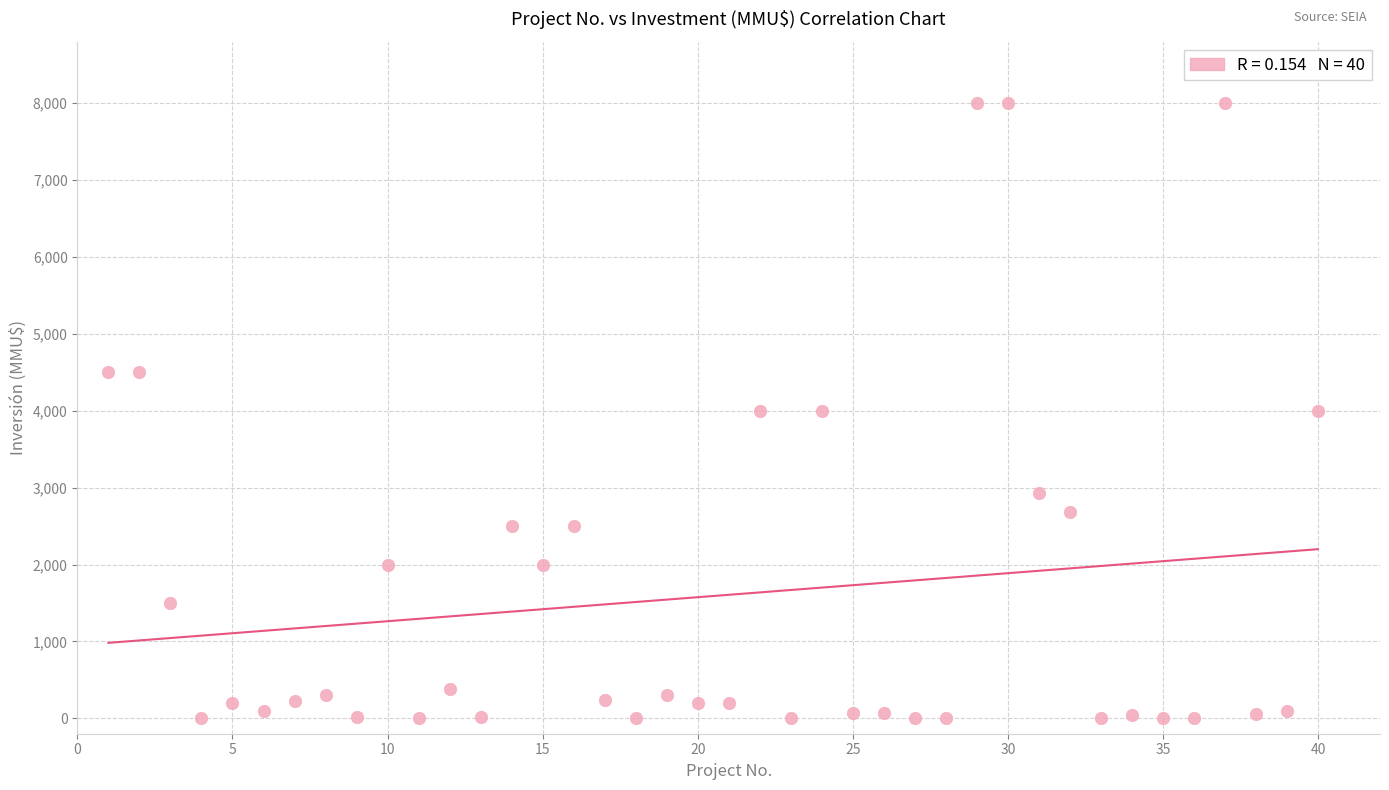

What is the range of Y values (max minus min)?

8000